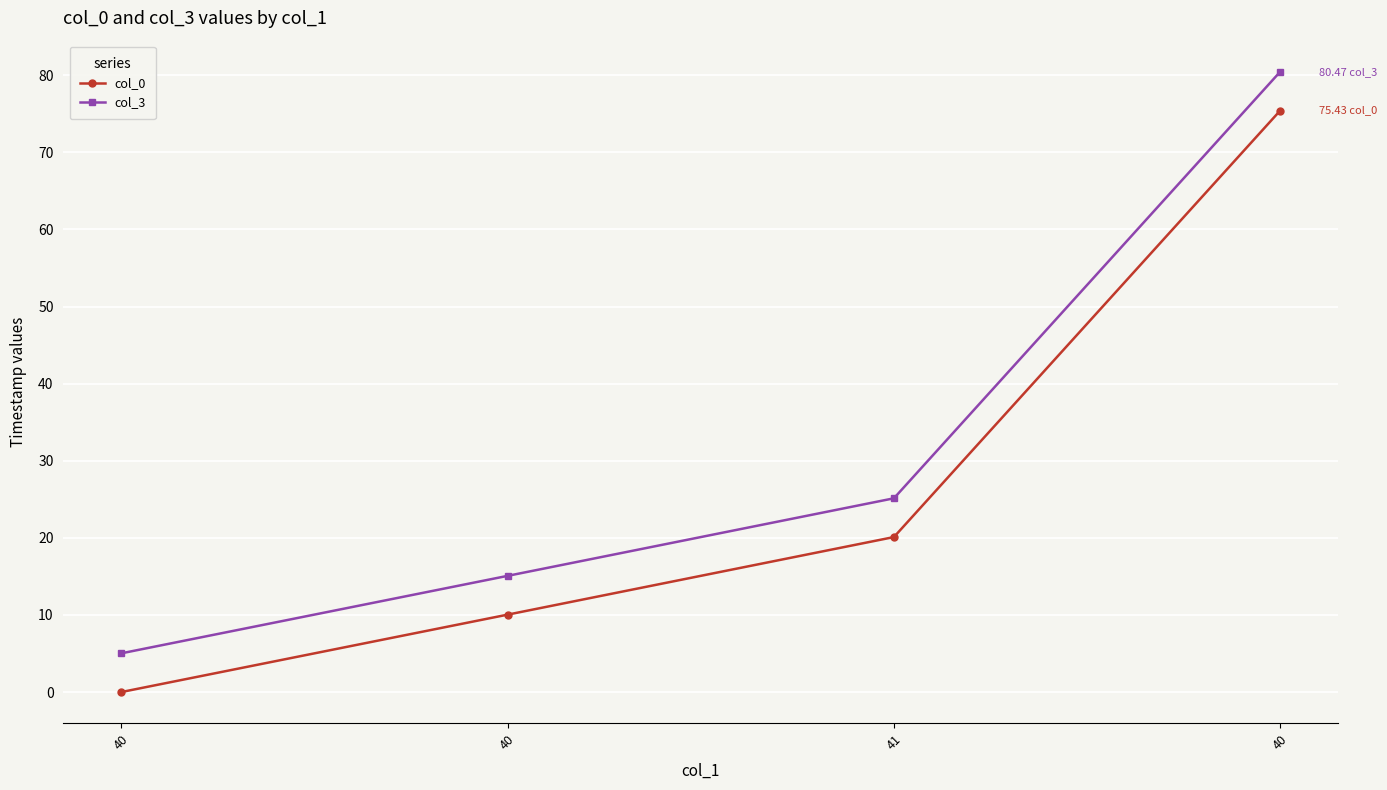

Which has a higher value, 40 or 41?

41